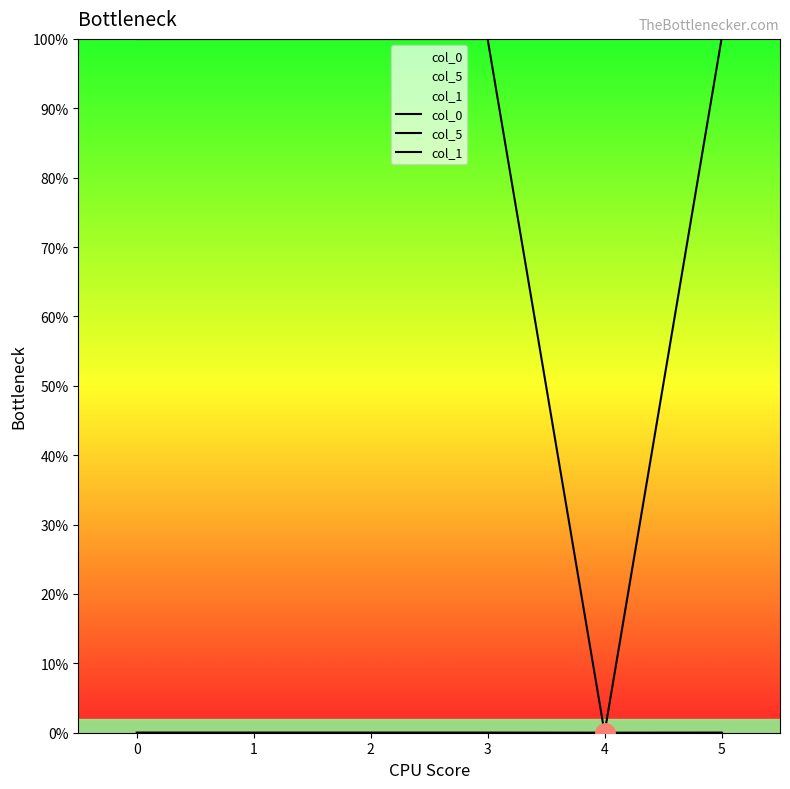

What are all the series names shown in the legend?

col_0, col_5, col_1